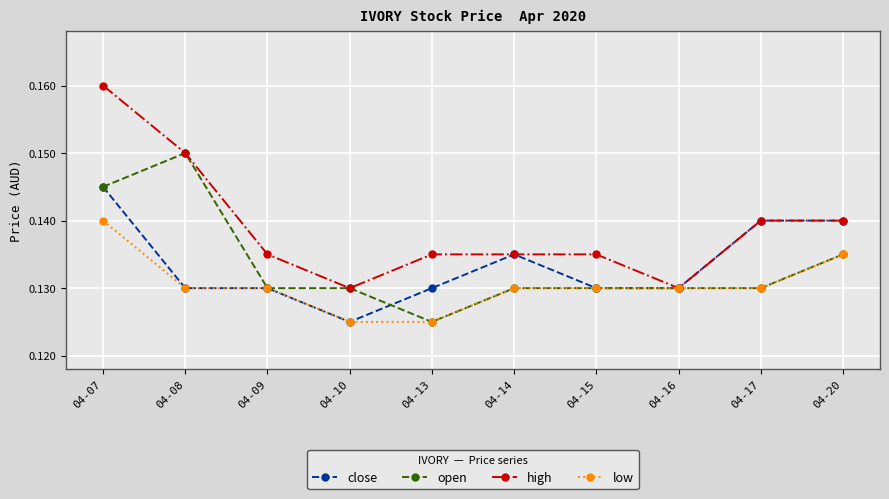

Which label corresponds to the largest value in the chart?

04-07